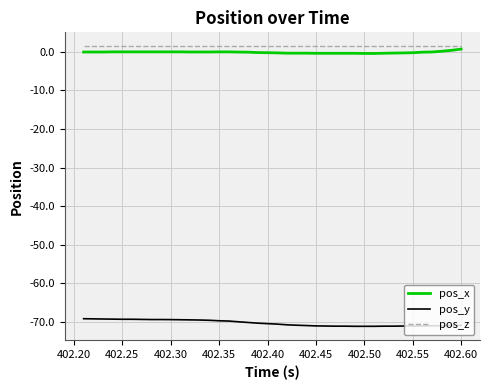

True or false: pos_x and pos_z cross at least once.

False